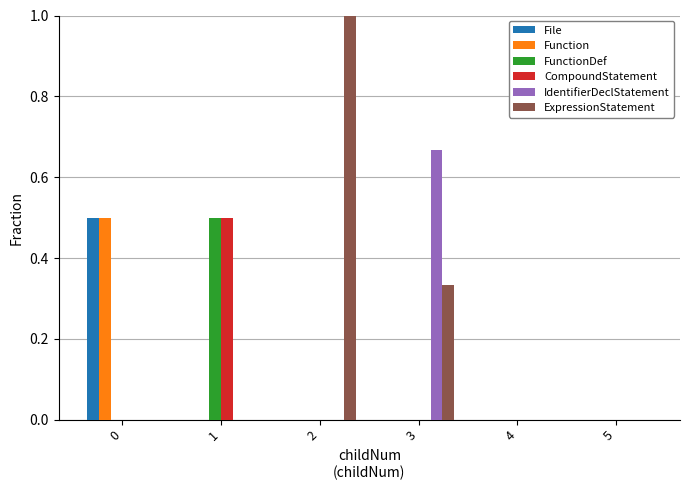

How many data points does each series have?

6